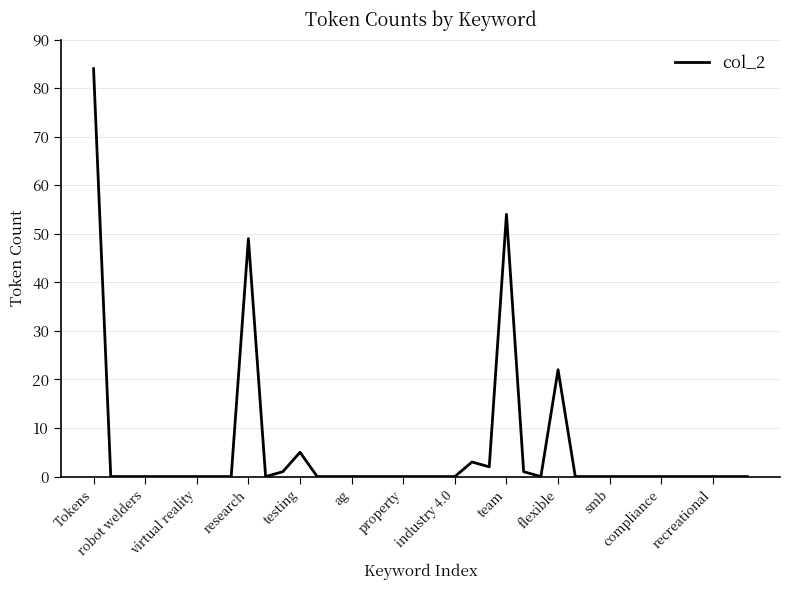

Does the chart have visible grid lines?

Yes